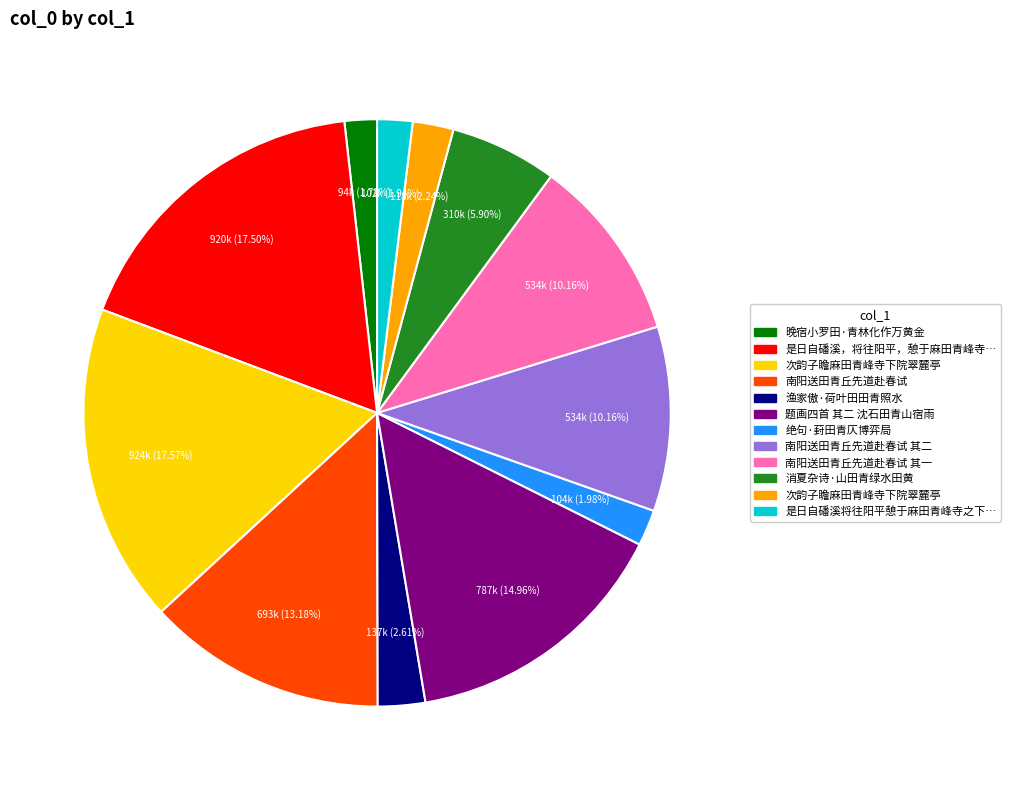

Is there any slice that represents more than half of the pie?

No